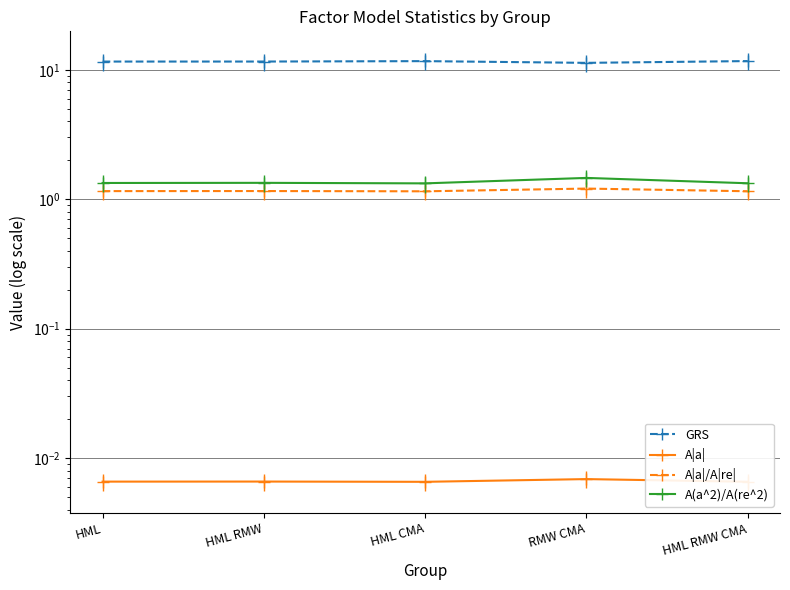

Where is A|a| nearest to the value 0?

HML CMA